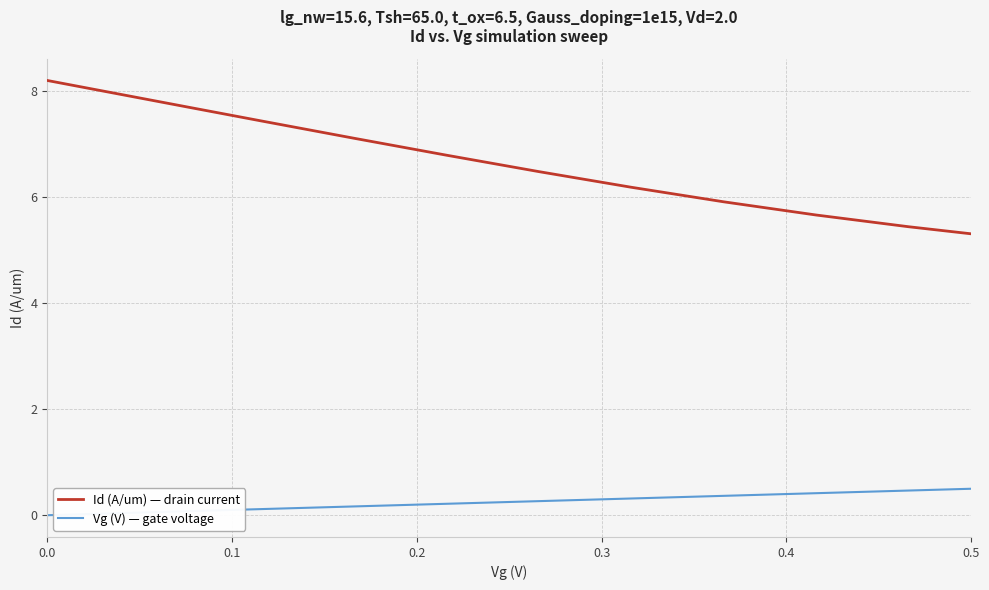

True or false: Id (A/um) — drain current and Vg (V) — gate voltage cross at least once.

False